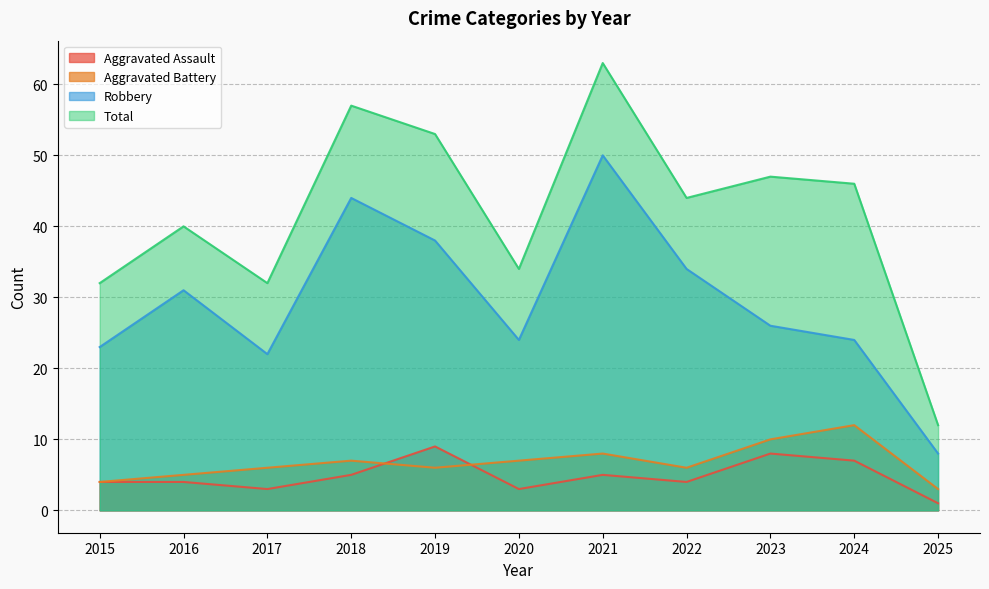

How many interior local valleys does the Total series have?

3